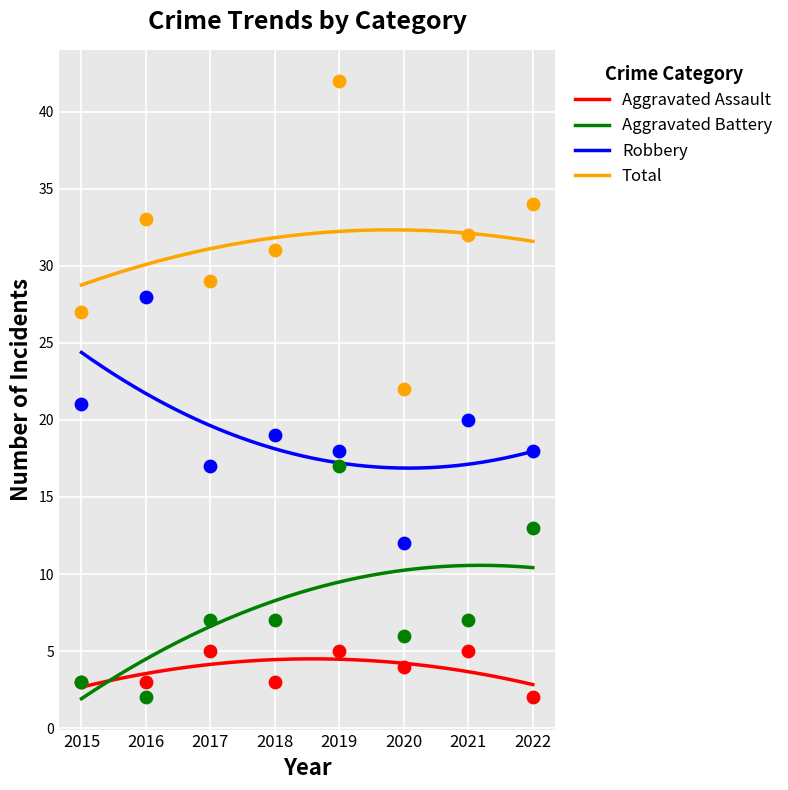

At which category is the sum across all series the highest?

2019